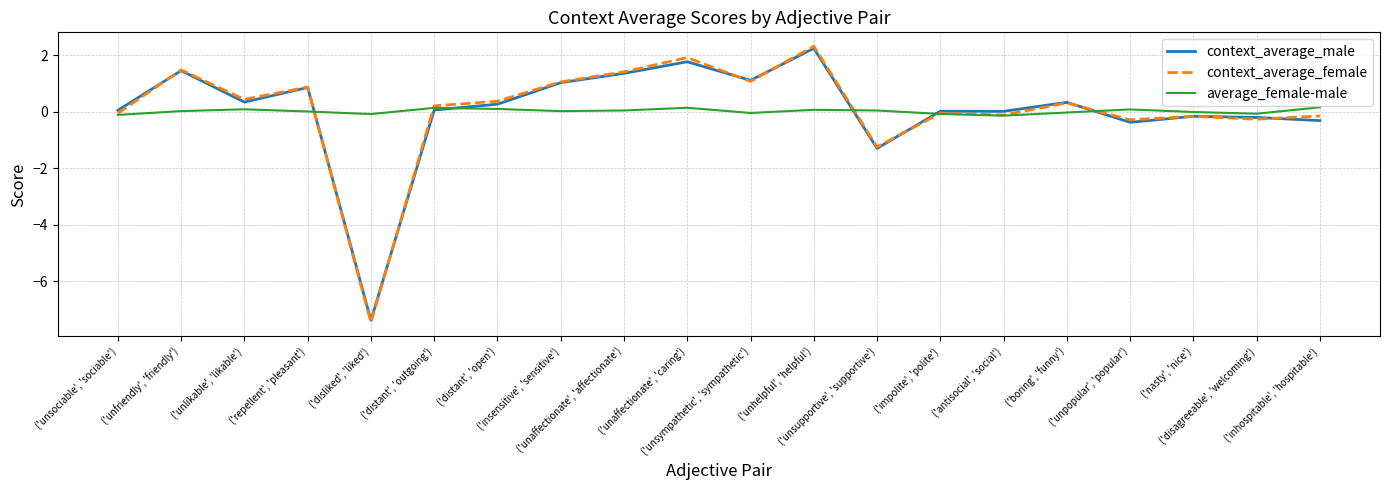

At which label does context_average_male first exceed 0?

('unsociable', 'sociable')